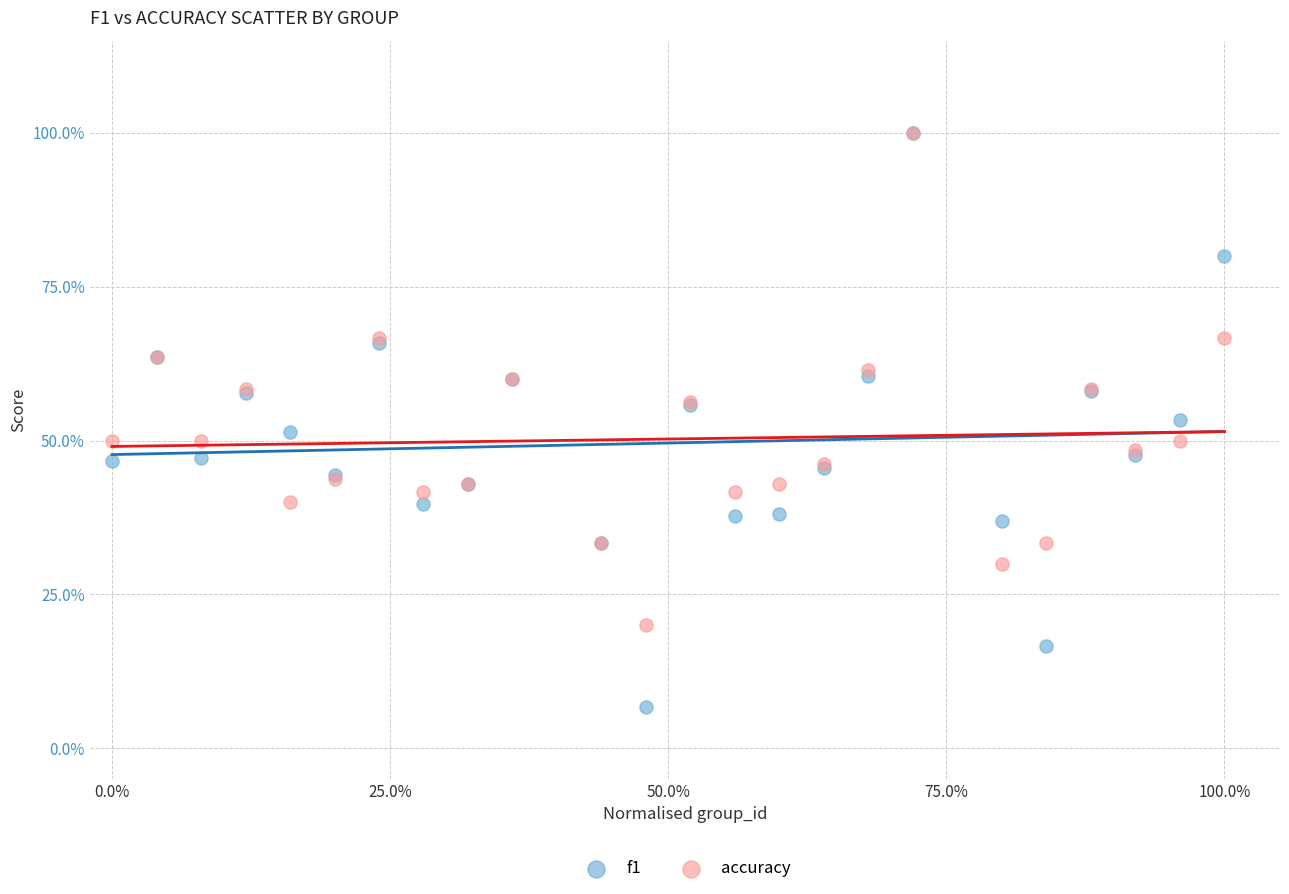

Which series has the widest spread of Y values?

f1